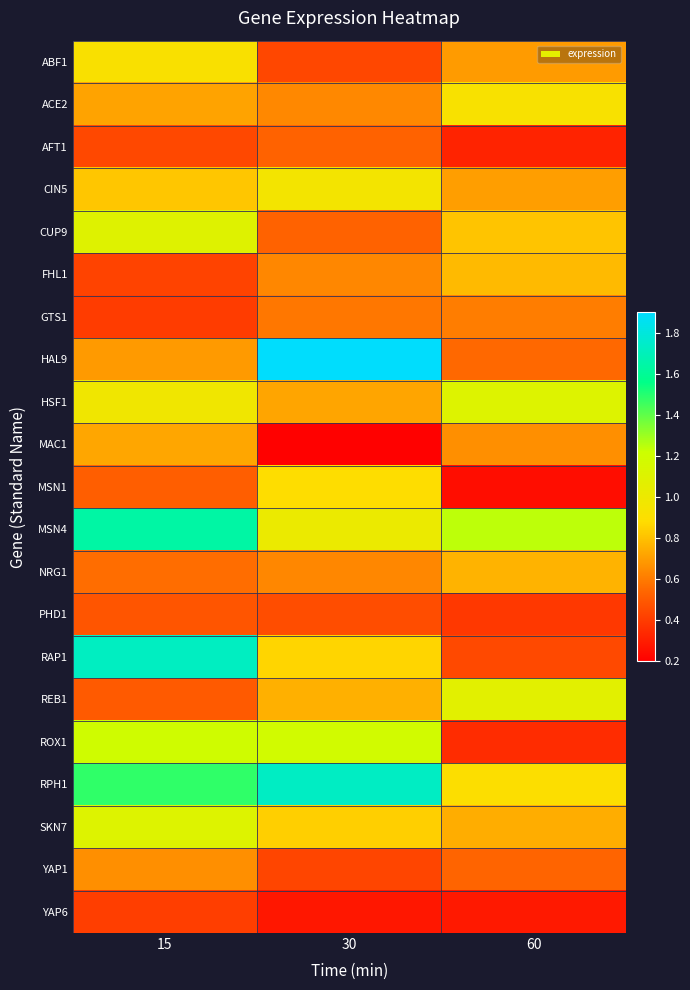

At which category does the chart reach its peak across all series?

30